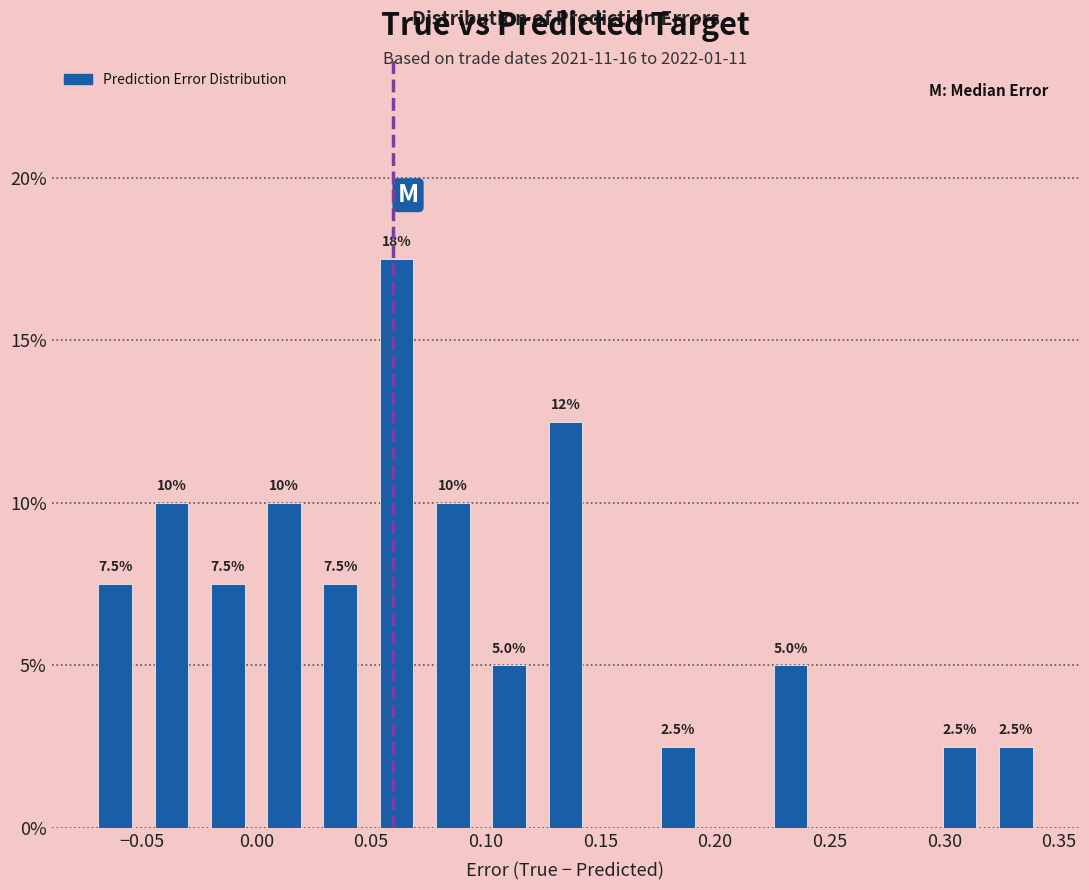

Over which range of the x-axis is the bar tallest?

0.050 to 0.075